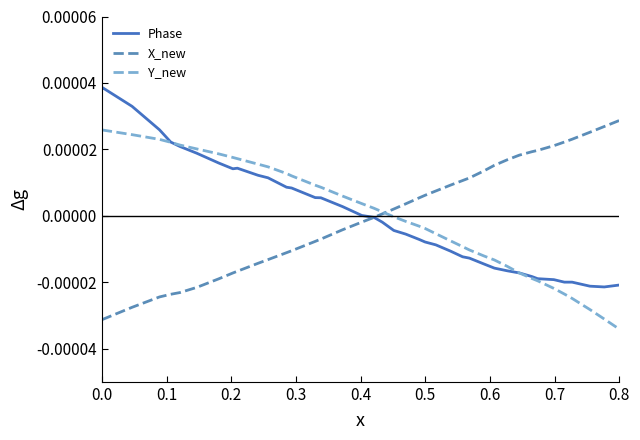

How many intersections are there between Phase and Y_new?

2